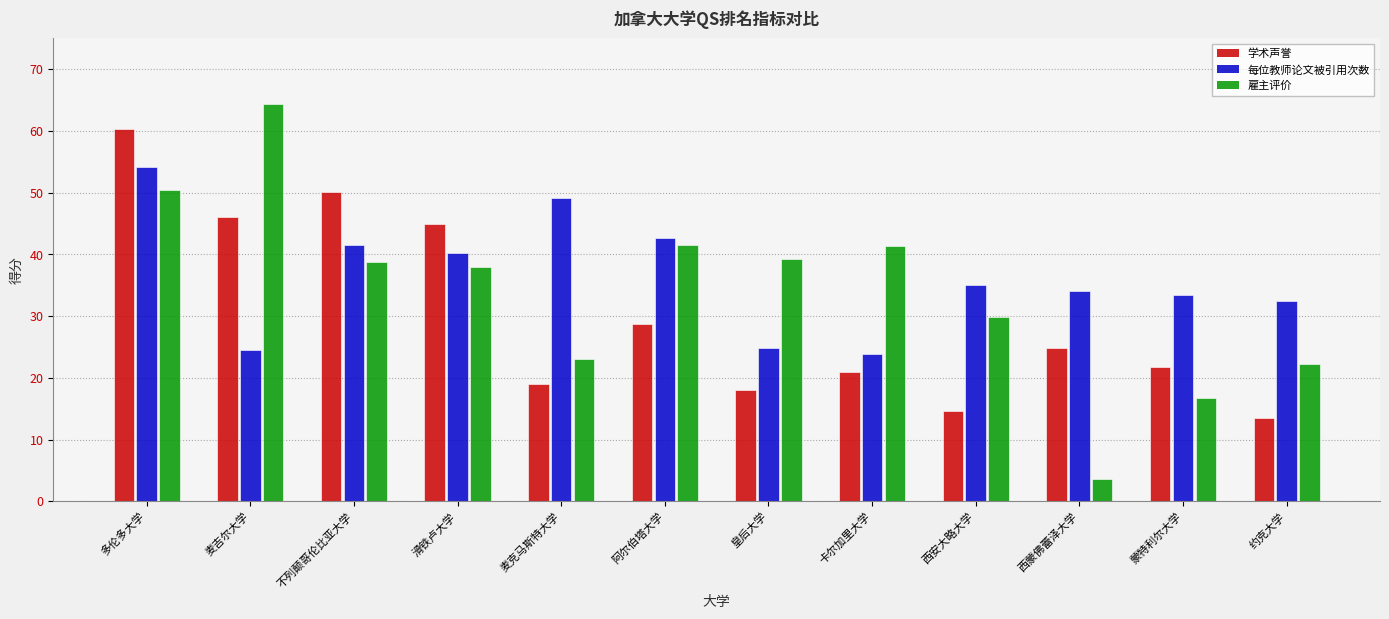

How many groups of bars are there?

12